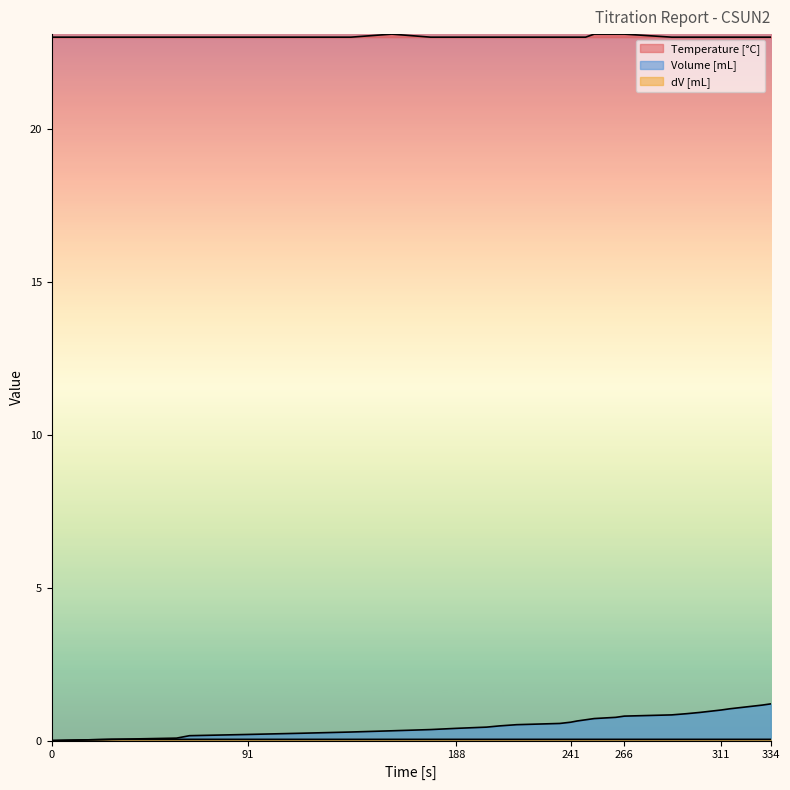

Is the value of Volume [mL] at 244 greater than the value of dV [mL] at 91?

Yes